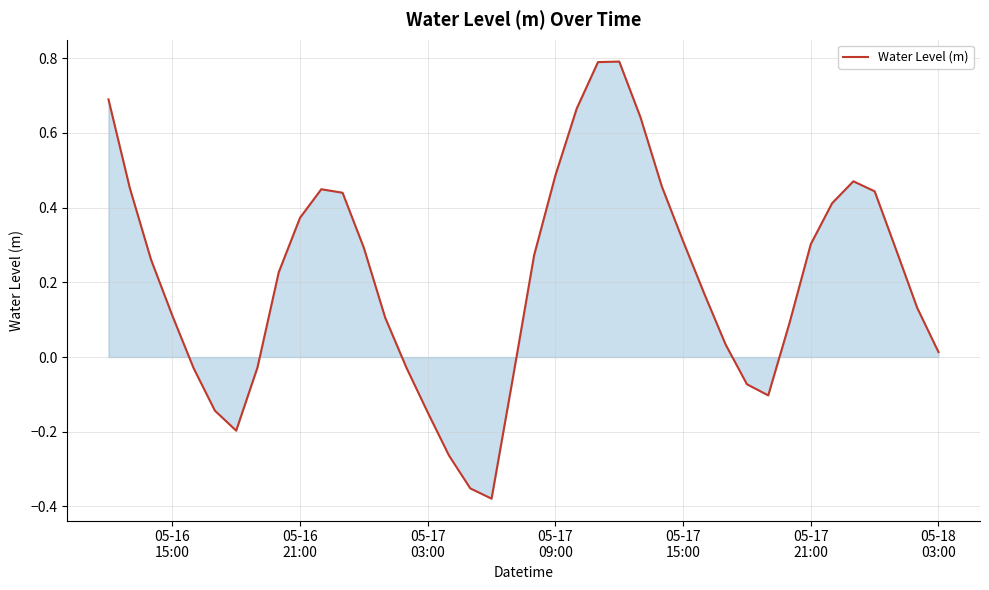

How many interior local valleys (lower than both neighbors) does the data have?

3